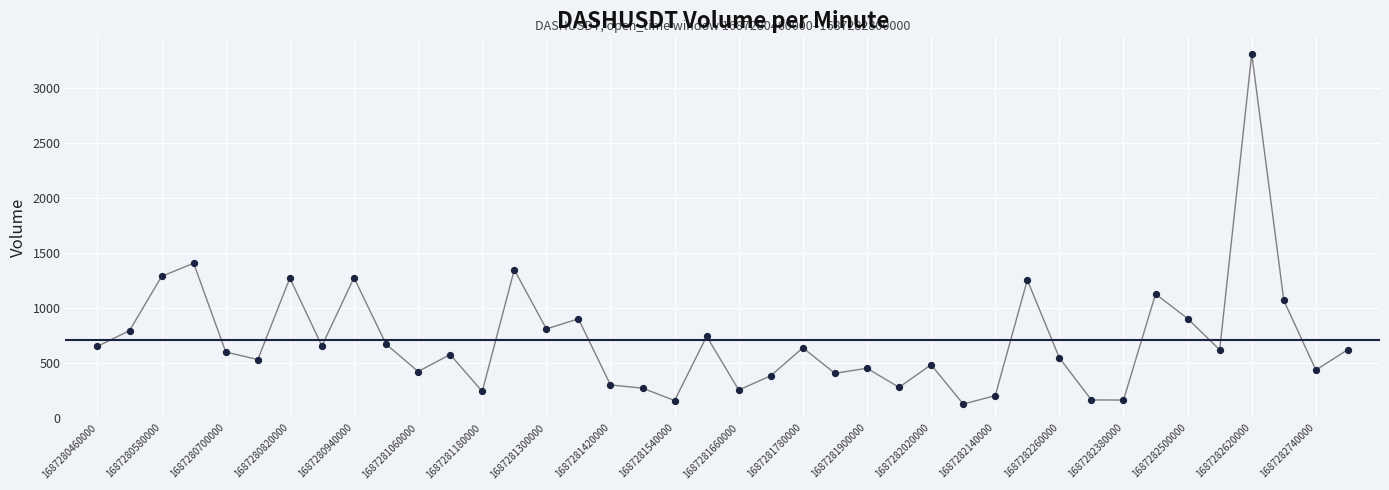

What is the range of Y values (max minus min)?

3190.8